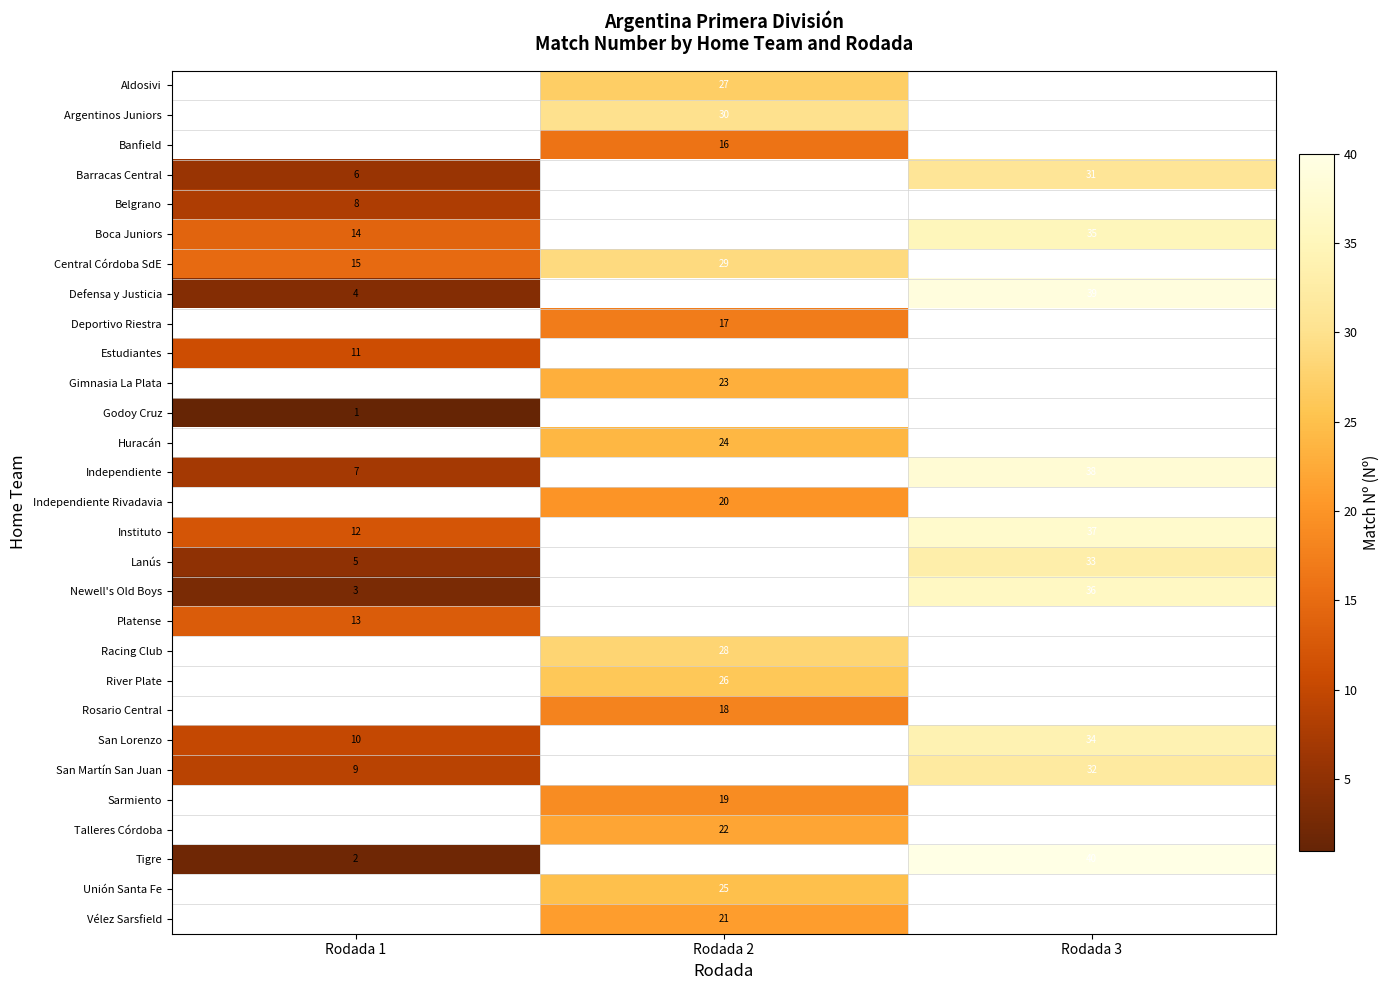

Is it true that Belgrano equals 8 at Rodada 1?

True